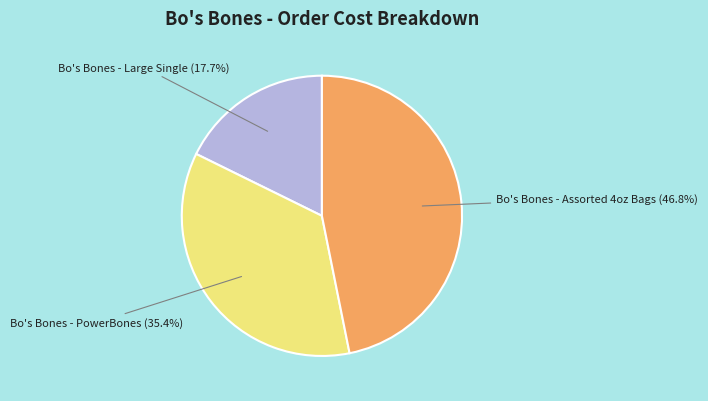

Does any single category account for the majority?

No